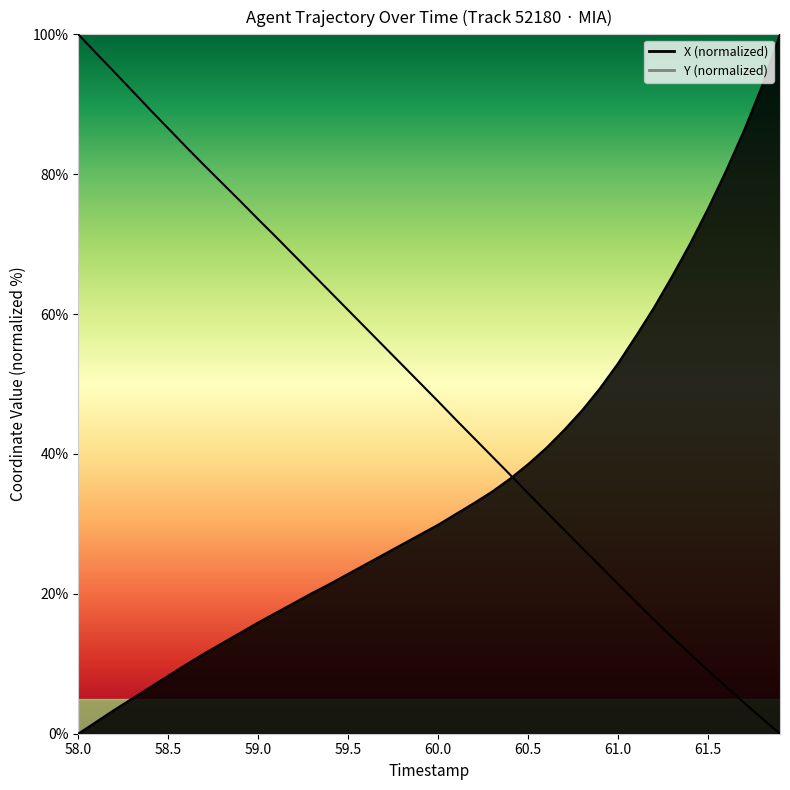

How many intersections are there between X and Y?

1